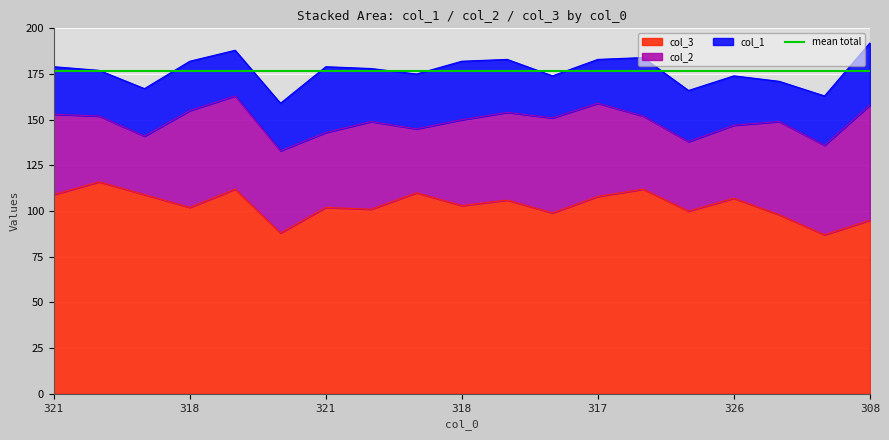

Rank the categories by col_3 value from lowest to highest.

337, 341, 308, 329, 326, 334, 322, 318, 321, 318, 317, 326, 317, 321, 333, 325, 312, 316, 323